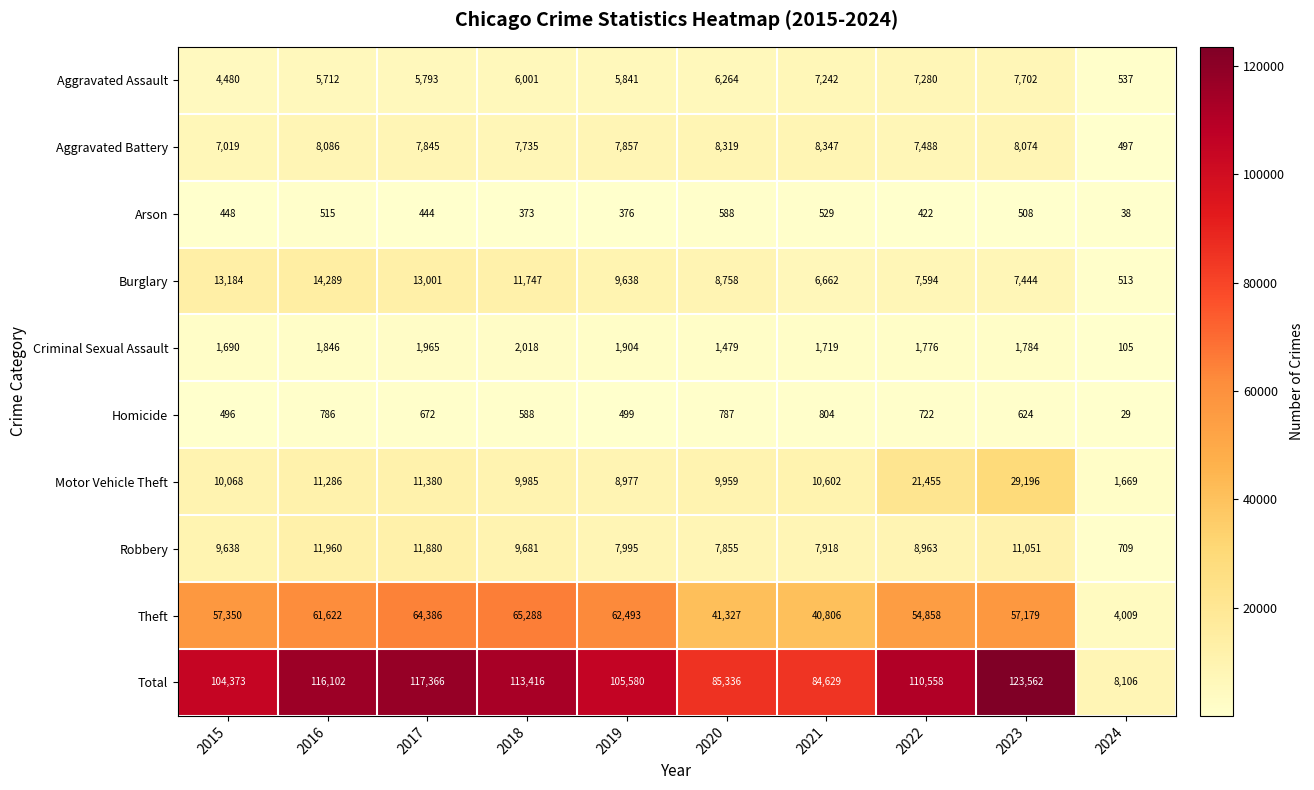

The value of Arson at 2017 is 444. True or false?

True